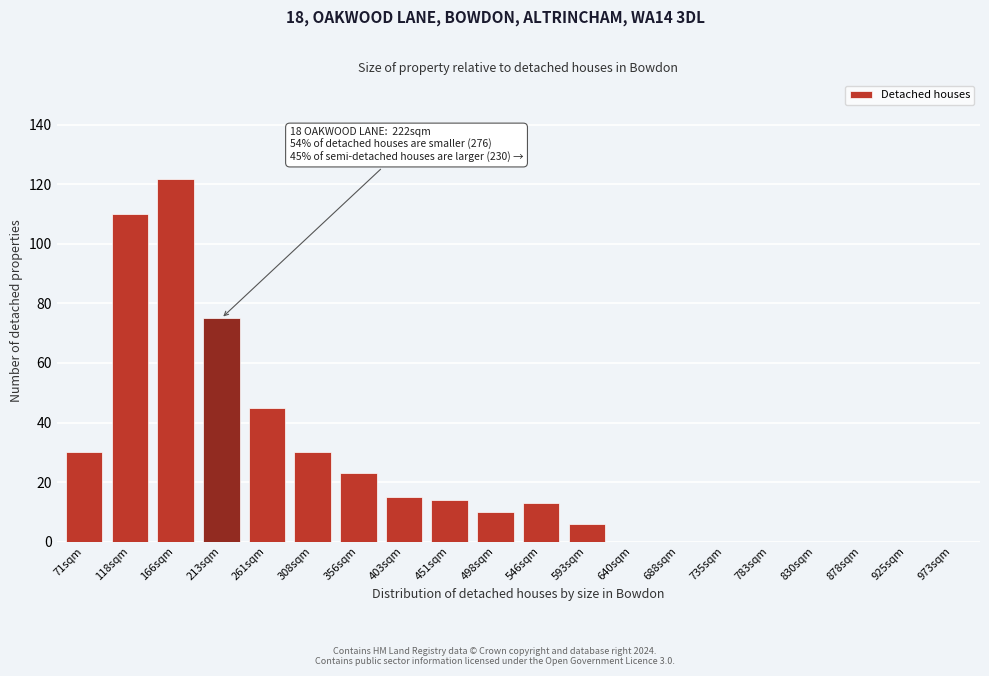

Reading left to right, extract all data points from this chart.

71sqm=30	118sqm=110	166sqm=122	213sqm=75	261sqm=45	308sqm=30	356sqm=23	403sqm=15	451sqm=14	498sqm=10	546sqm=13	593sqm=6	640sqm=0	688sqm=0	735sqm=0	783sqm=0	830sqm=0	878sqm=0	925sqm=0	973sqm=0